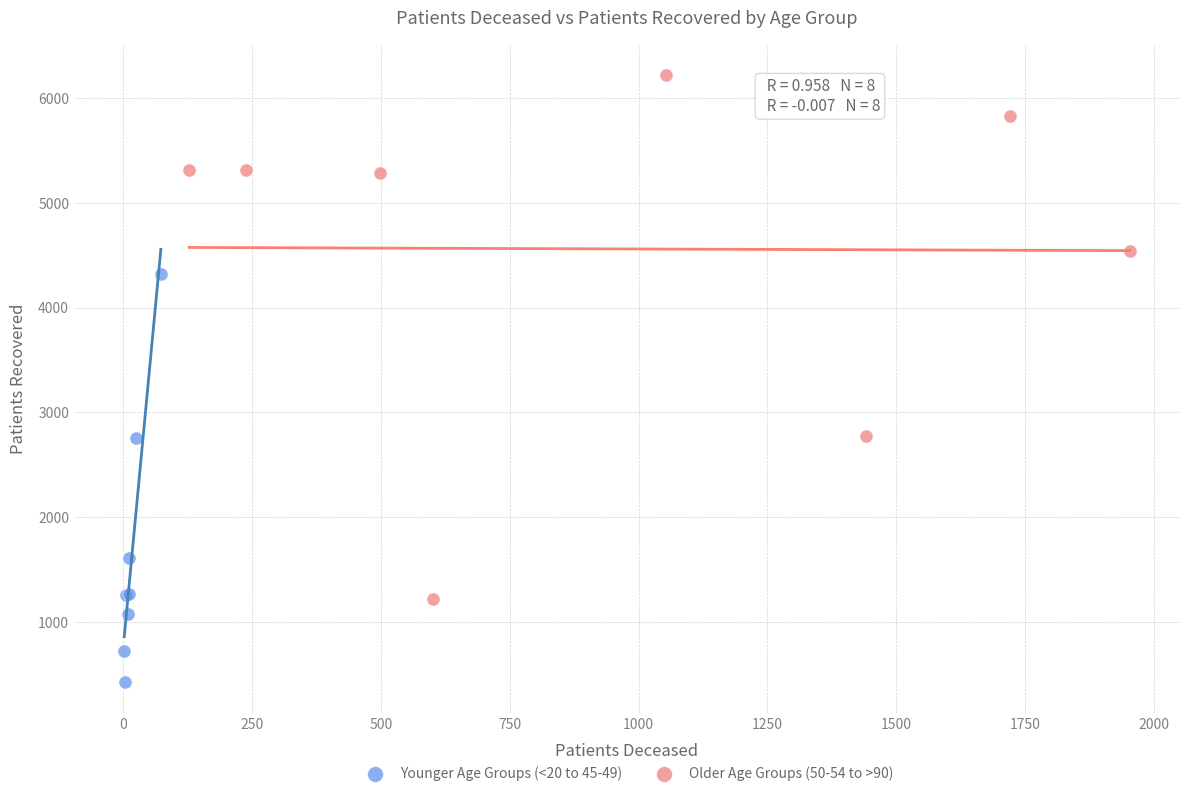

Which series contains the lowest Y value?

Younger Age Groups (<20 to 45-49)